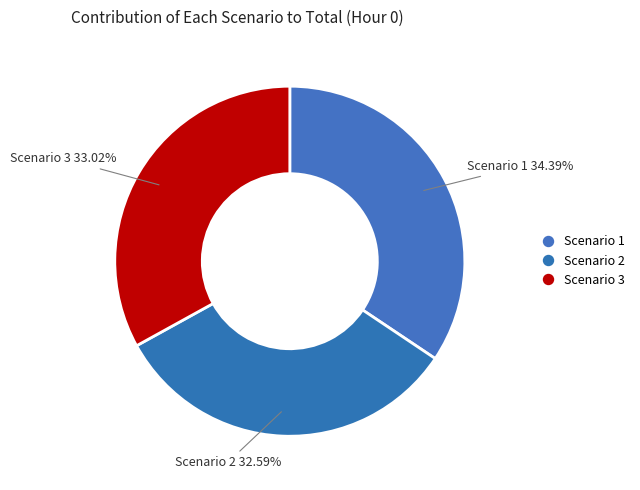

How many slices are in this pie chart?

3